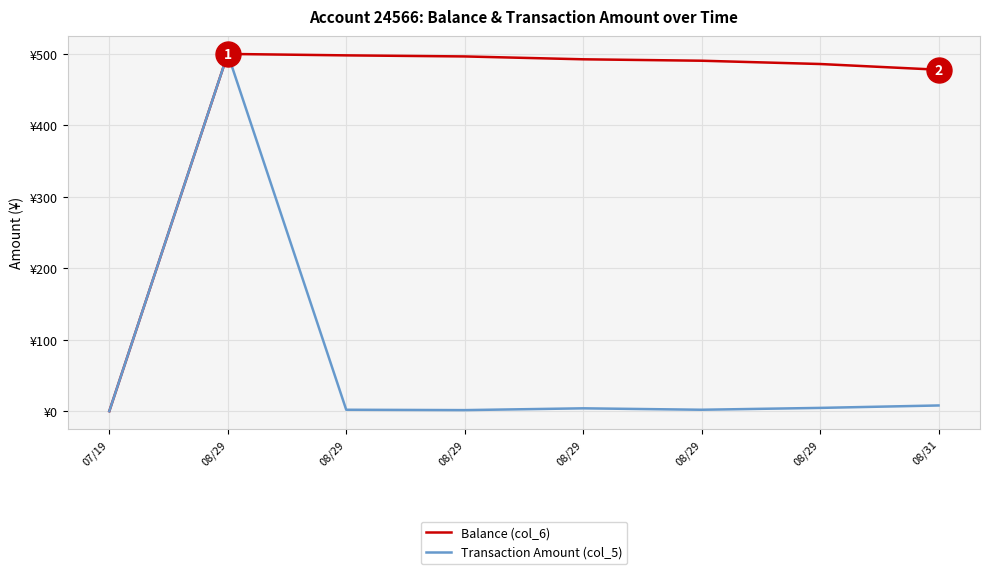

What are all the series names shown in the legend?

Balance (col_6), Transaction Amount (col_5)